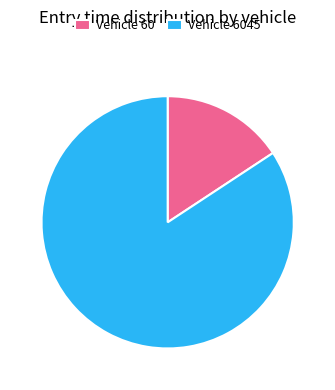

Is it true that Vehicle 6045 is 99% of the pie?

False